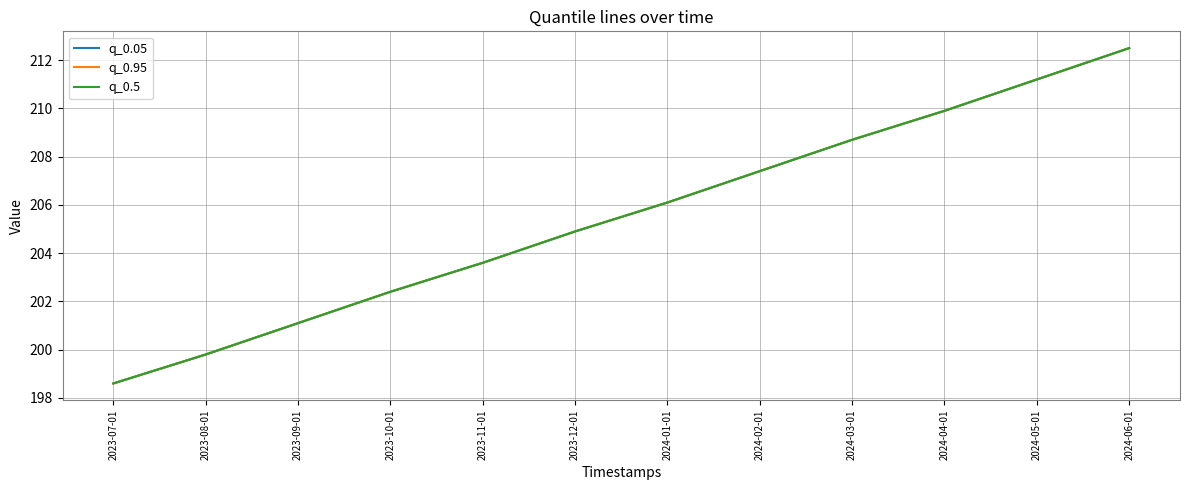

What is the smallest value displayed?

198.6